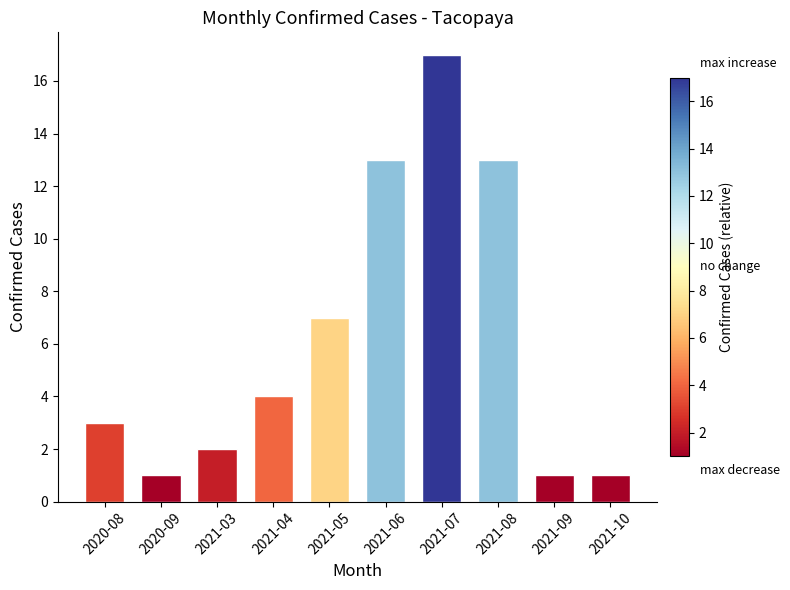

The value at 2021-05 is 2. True or false?

False